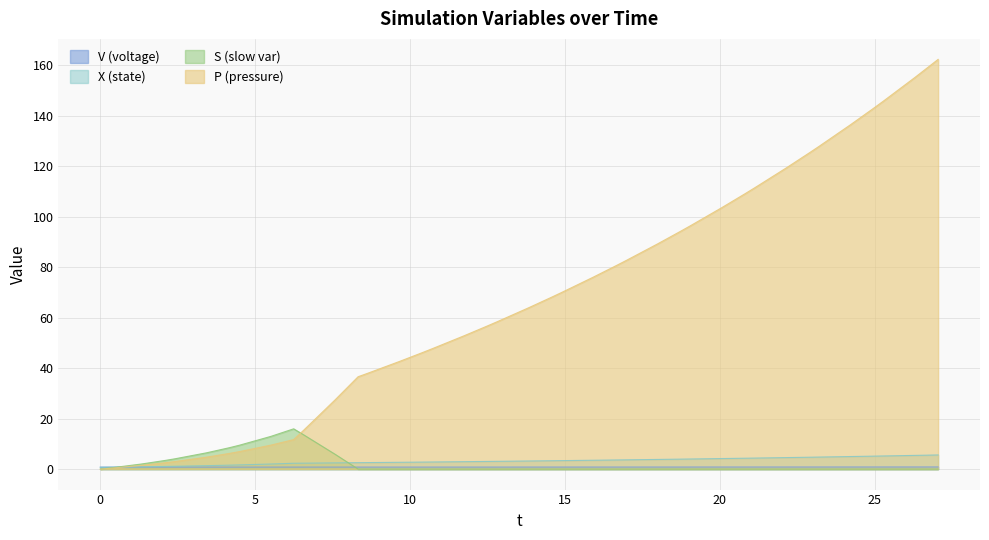

True or false: X and S intersect in this chart.

True